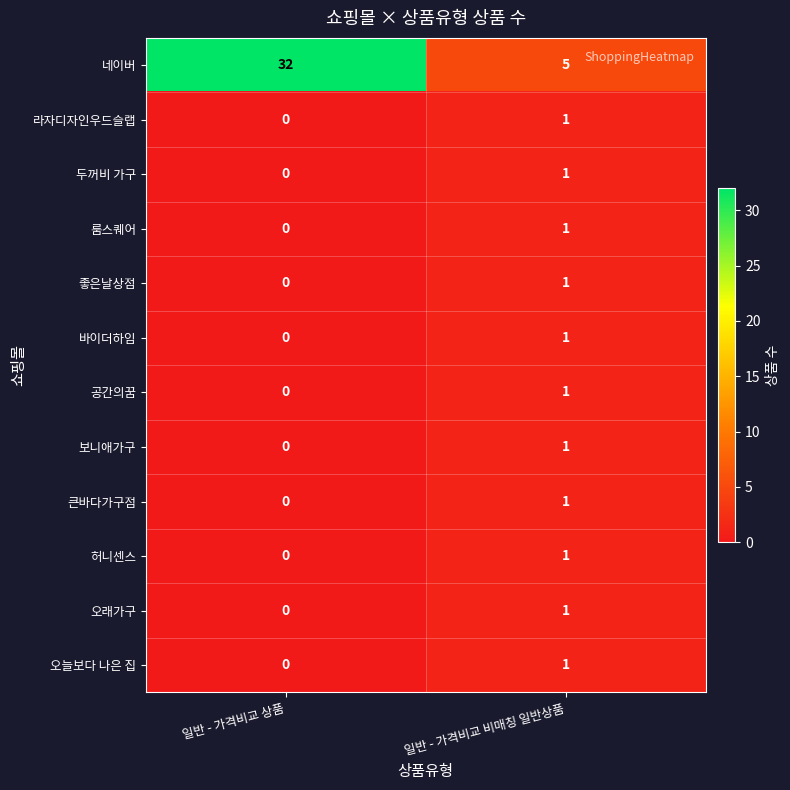

How many series are shown in this chart?

12